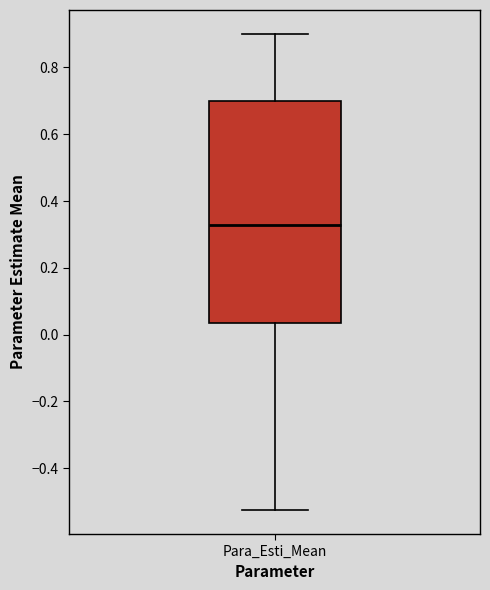

Transcribe this box plot: give where the median line is, the range the box spans, and where the two whiskers end, as read against the y-axis. The values are not printed on the chart, so give them approximately, as read against the axis.

median 0.32, box 0.04 to 0.70, whiskers -0.52 to 0.90